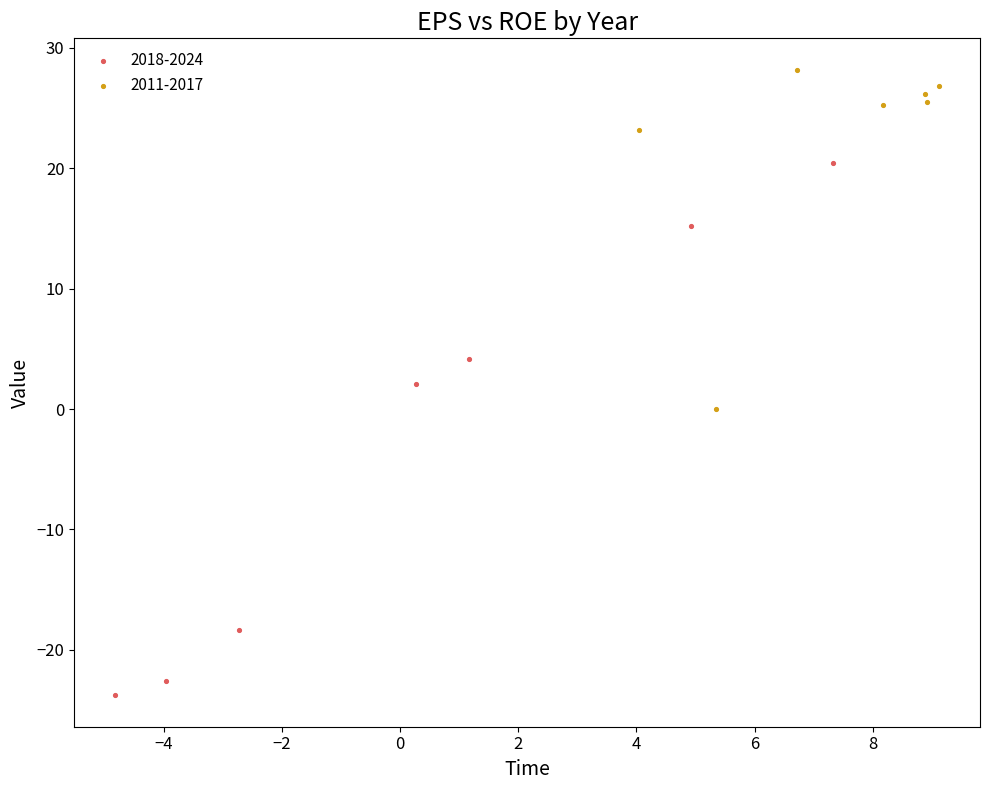

Which series contains the lowest Y value?

2018-2024